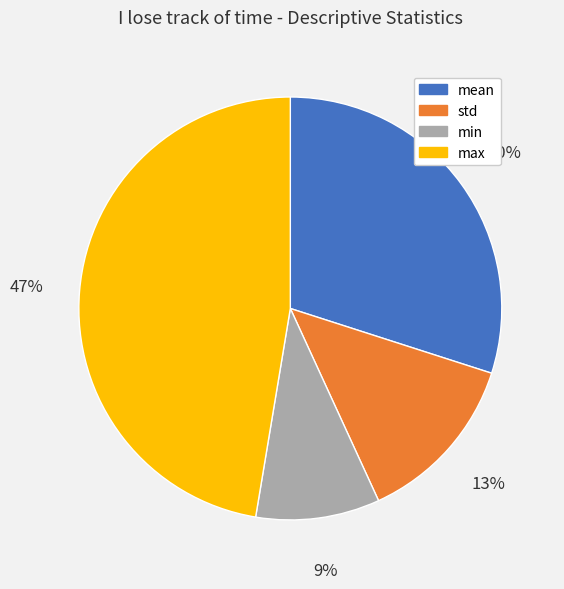

Does min represent more than half of the total?

No